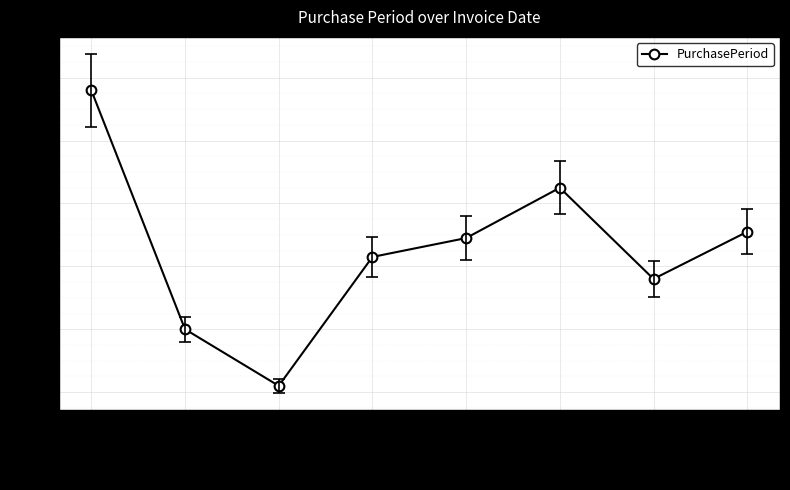

Is this an area chart (filled region under the line)?

No